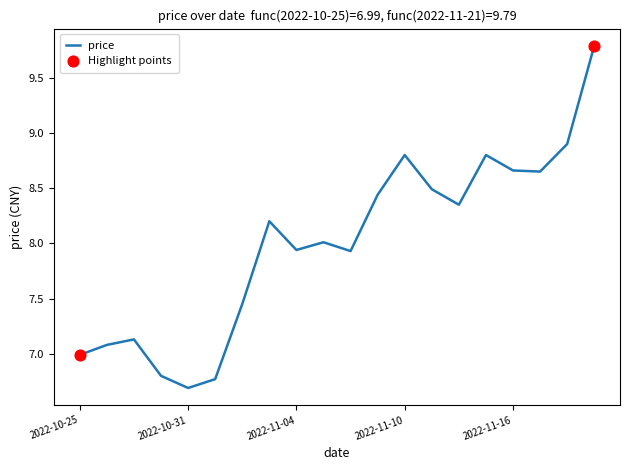

What is the greatest value displayed?

9.8